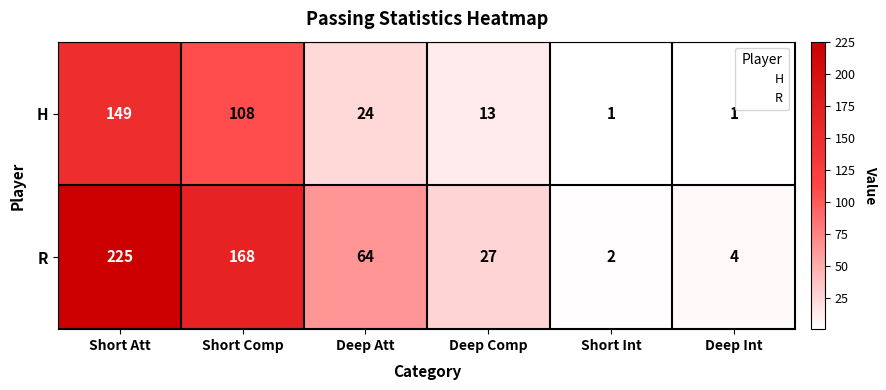

Reading left to right, list all the values displayed in this chart.

H: Short Att=149	Short Comp=108	Deep Att=24	Deep Comp=13	Short Int=1	Deep Int=1
R: Short Att=225	Short Comp=168	Deep Att=64	Deep Comp=27	Short Int=2	Deep Int=4